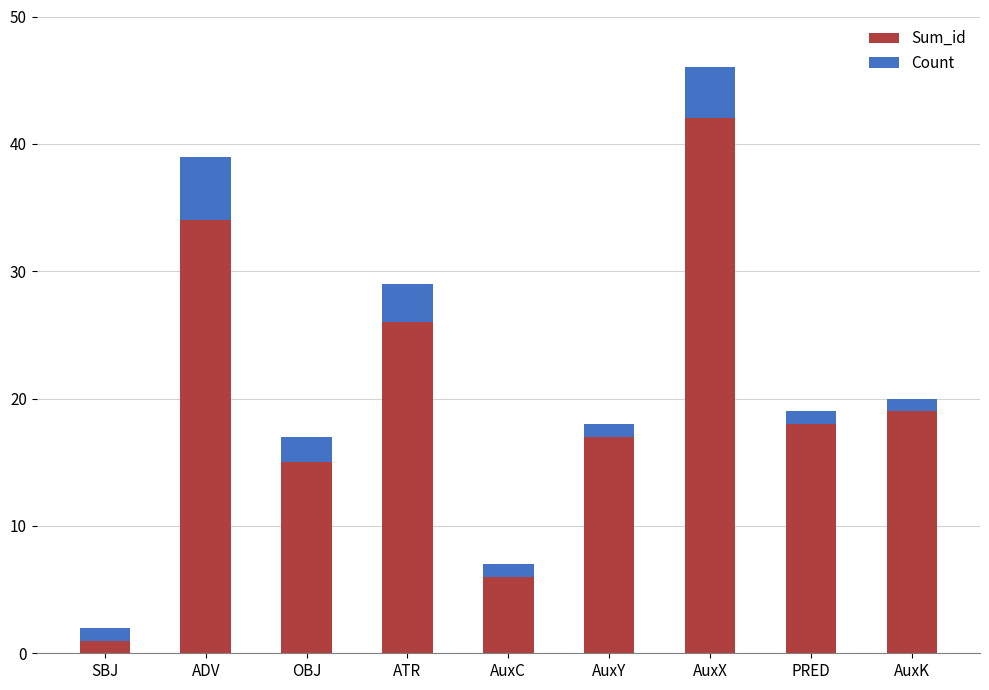

True or false: Sum_id has a value of 13 at ADV.

False